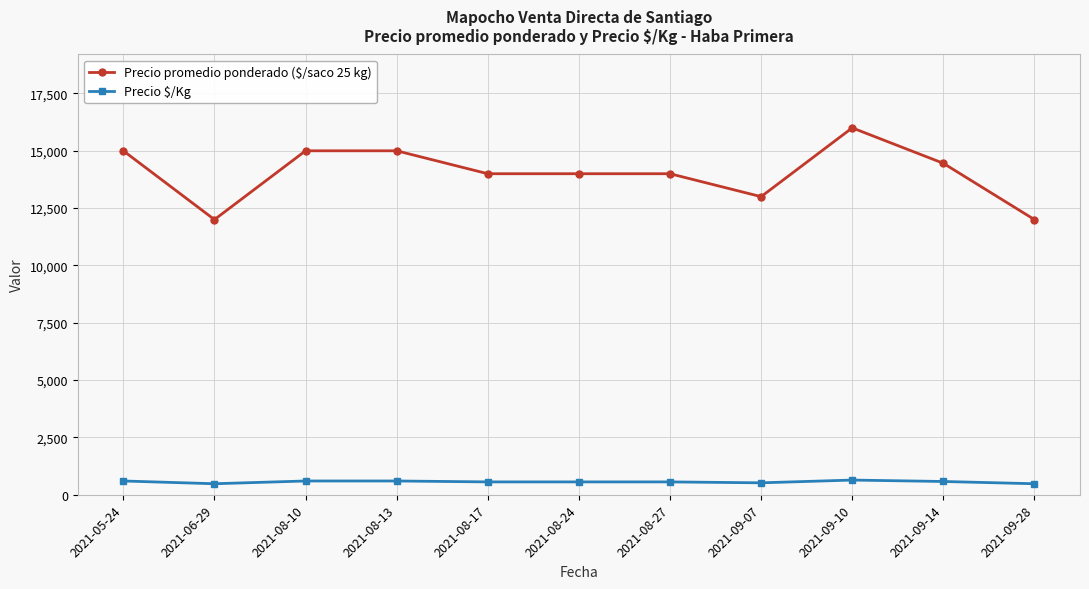

The value of Precio $/Kg at 2021-08-10 is 600. True or false?

True